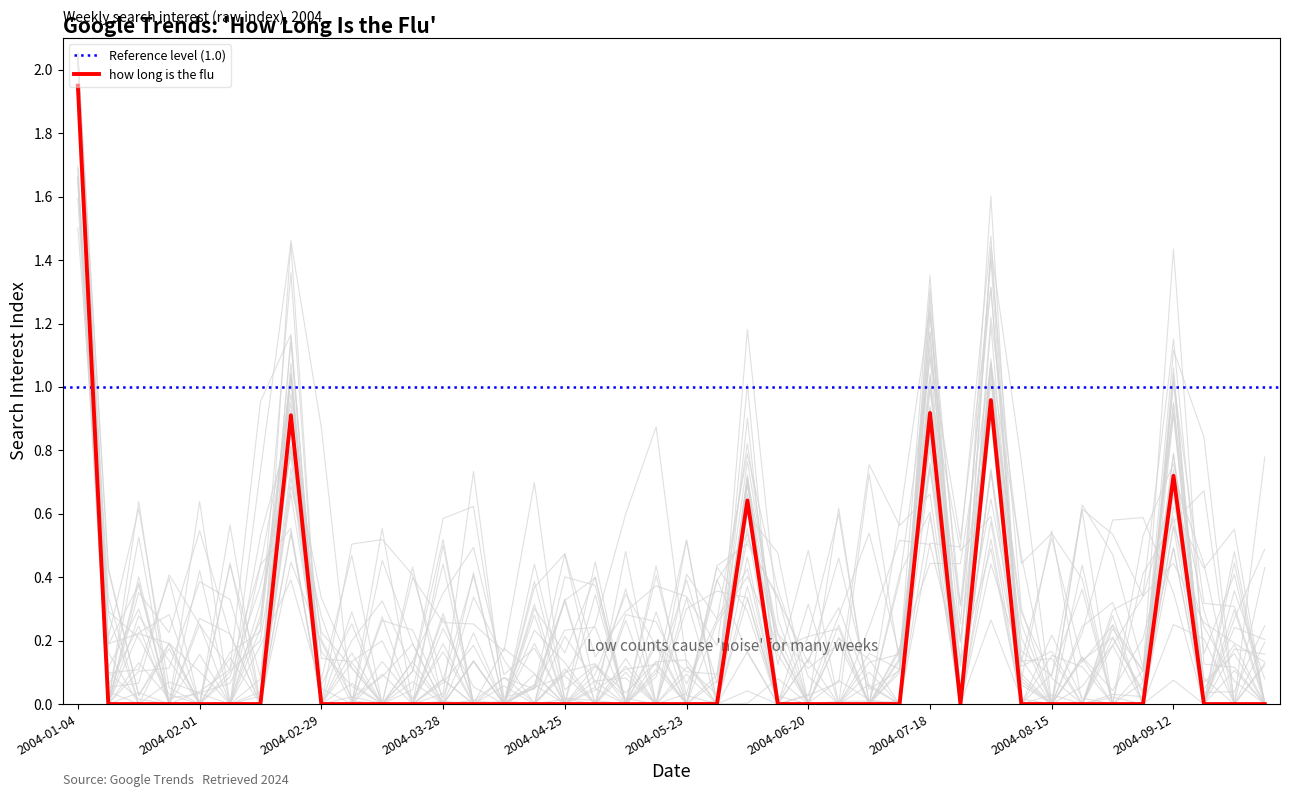

Where is the data nearest to the value 0?

2004-01-11